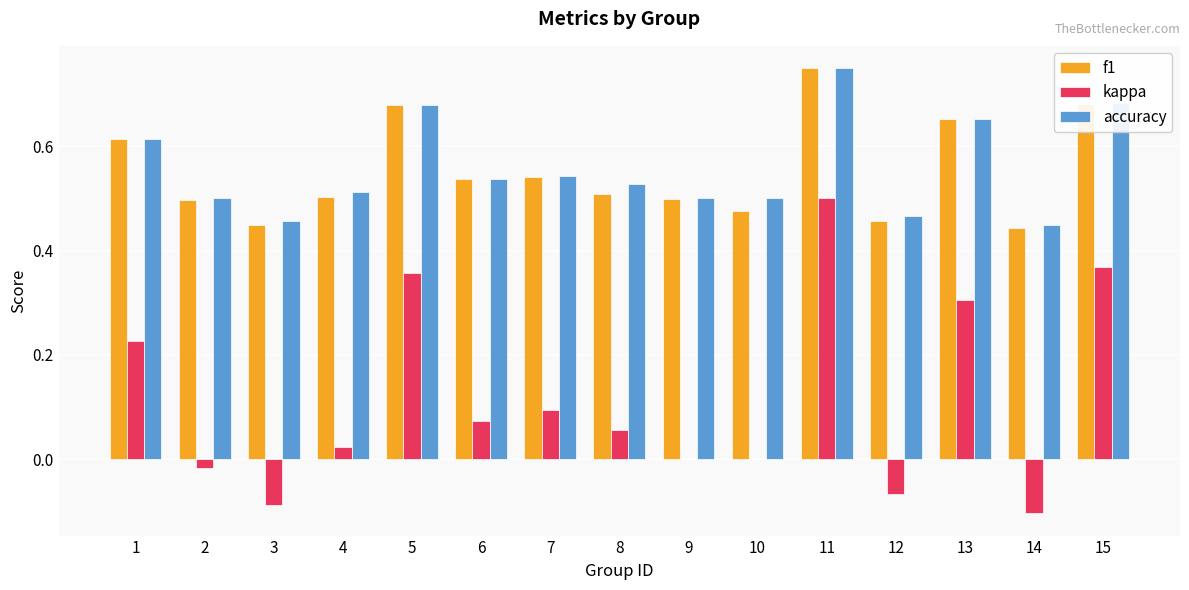

The value of accuracy at 2 is 0.8. True or false?

False